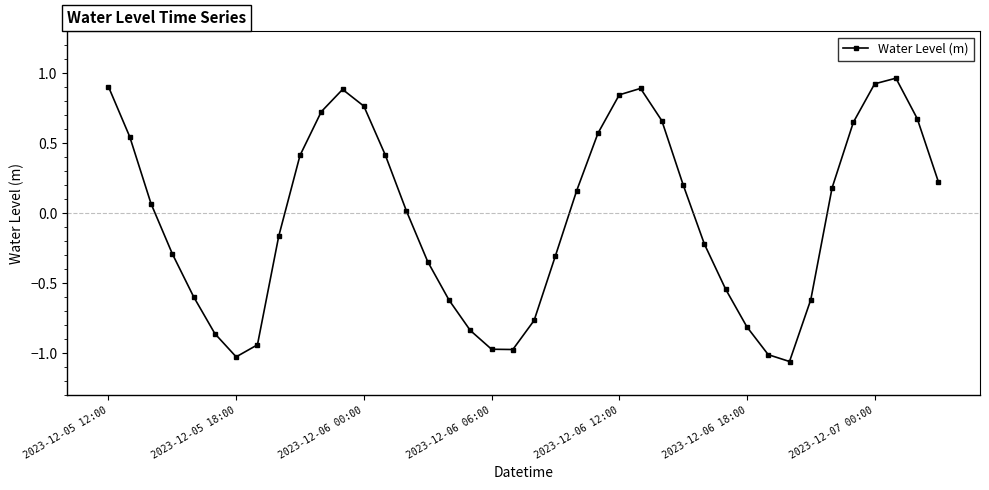

How many lines are shown in the chart?

1